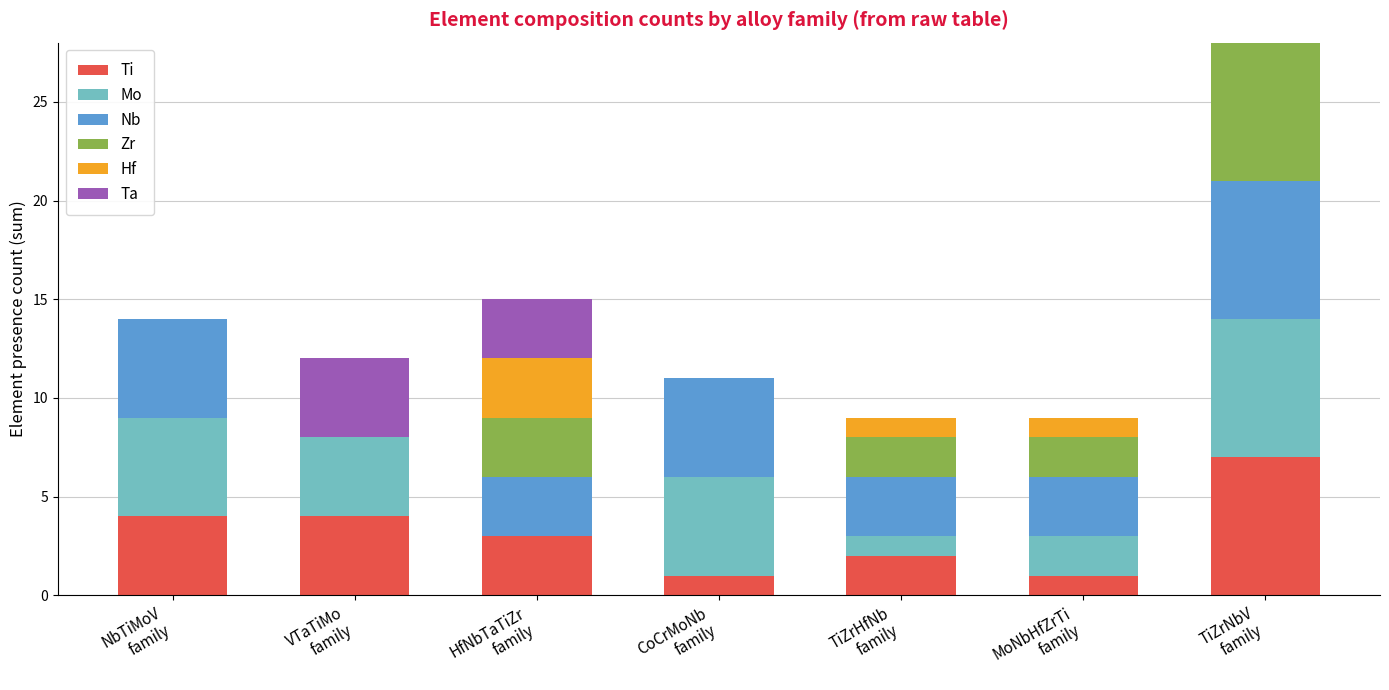

What is the highest value of the Ti series?

7